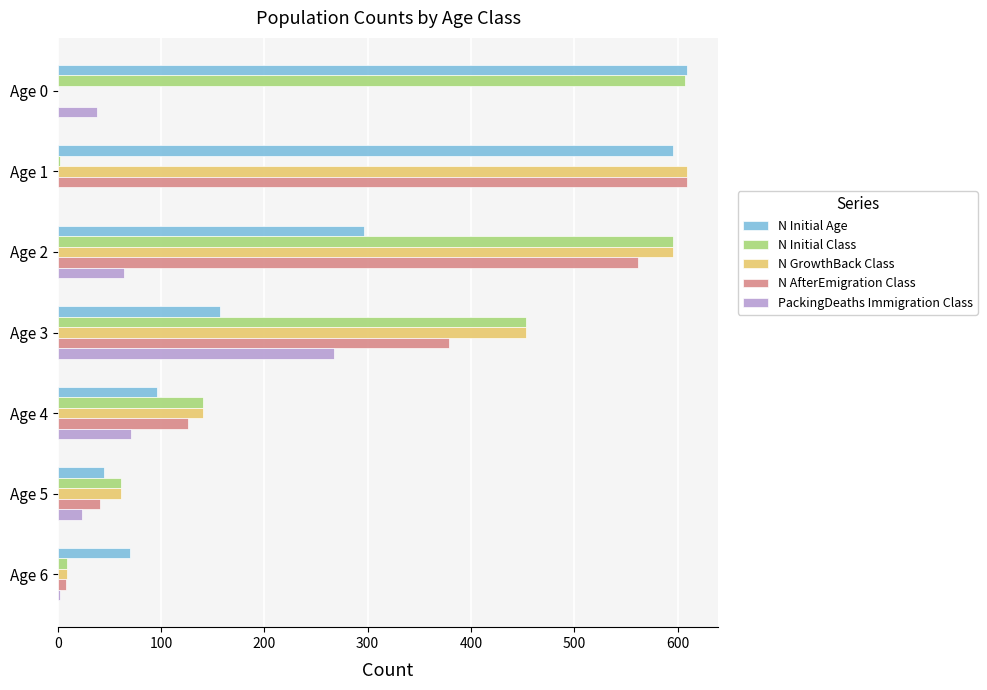

Where is N Initial Age nearest to the value 327?

Age 2